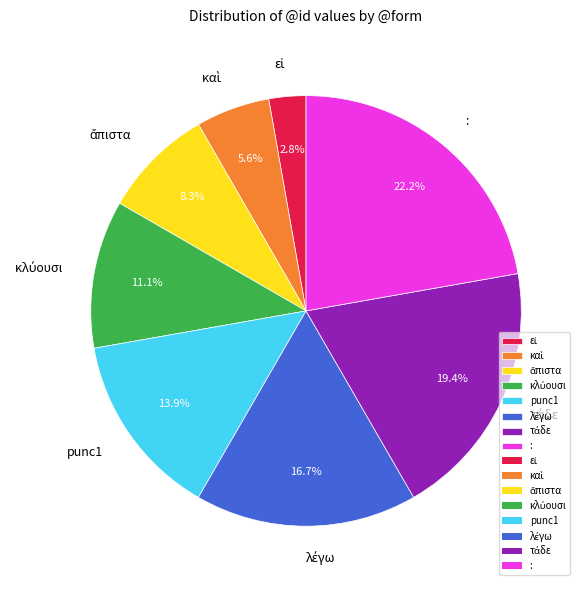

Is there a majority slice in this chart?

No